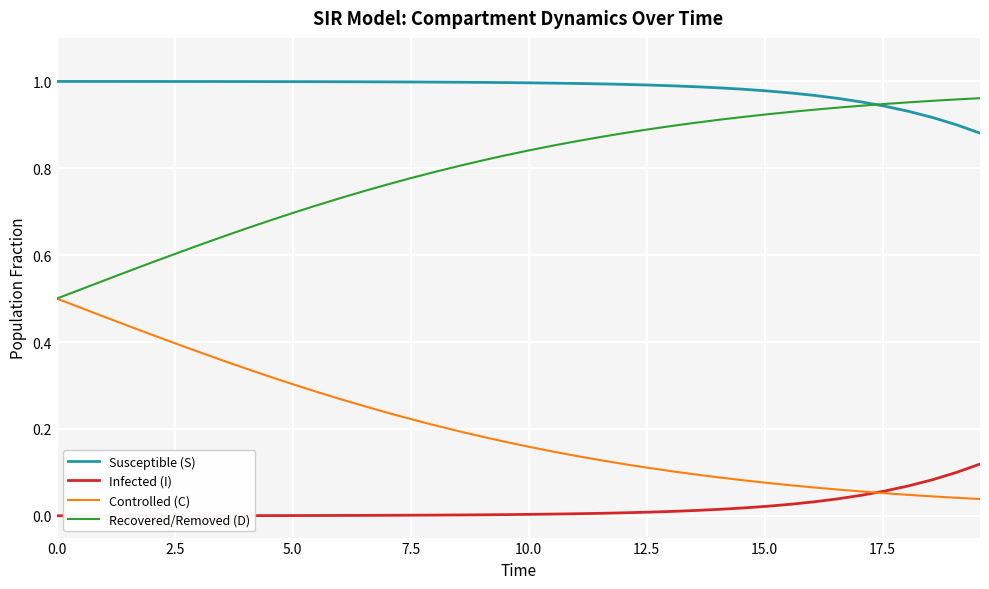

How many lines are shown in the chart?

4